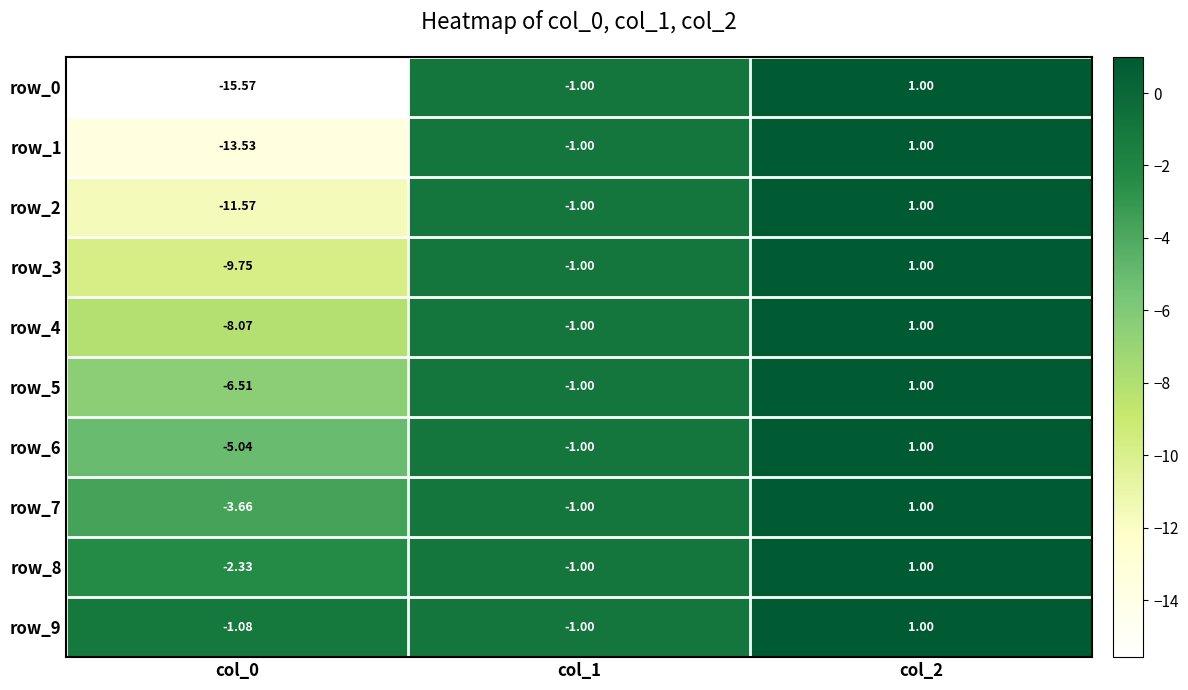

Is the value of row_9 at col_2 greater than the value of row_2 at col_0?

Yes